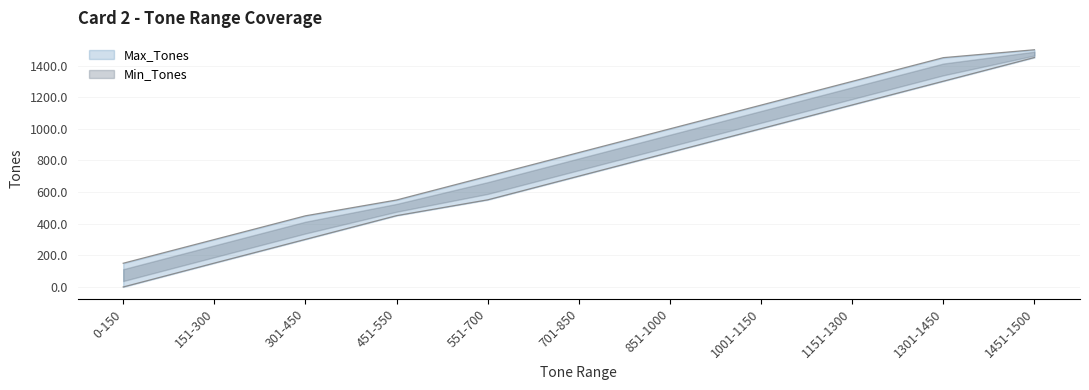

The Min_Tones series shows 912 at 551-700. True or false?

False